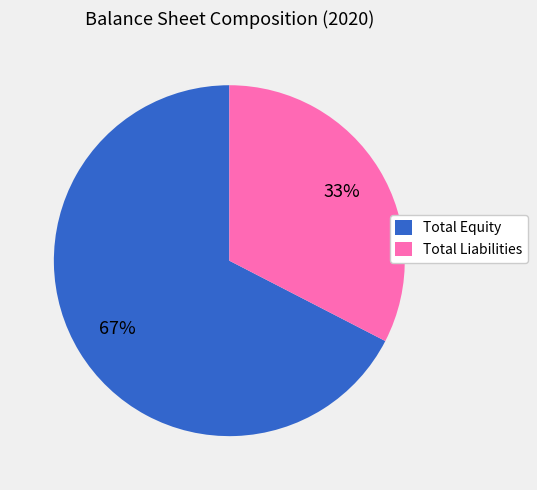

To the nearest percent, what is the combined percentage of Total Liabilities and Total Equity?

100%